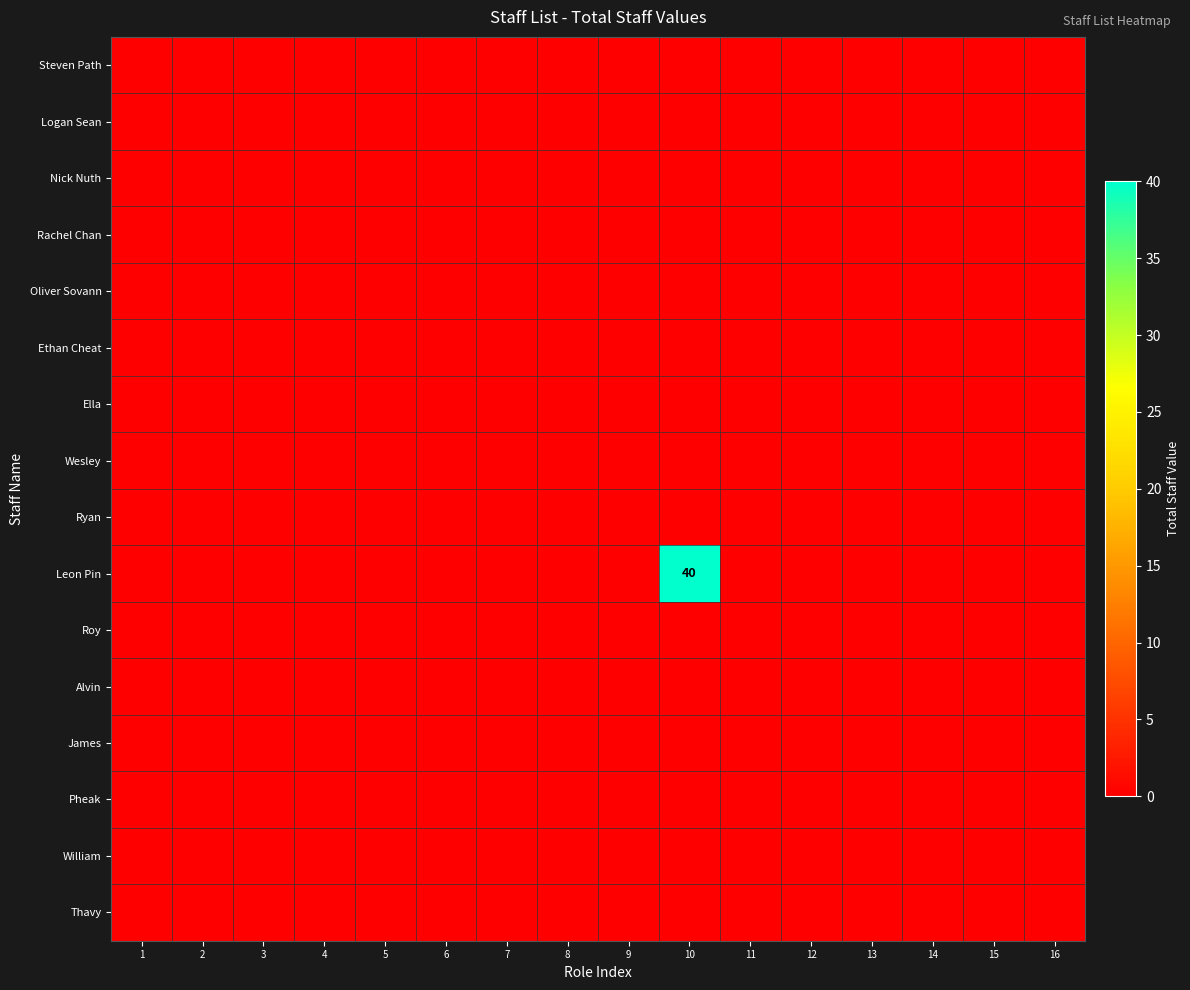

At which category does the chart reach its peak across all series?

10